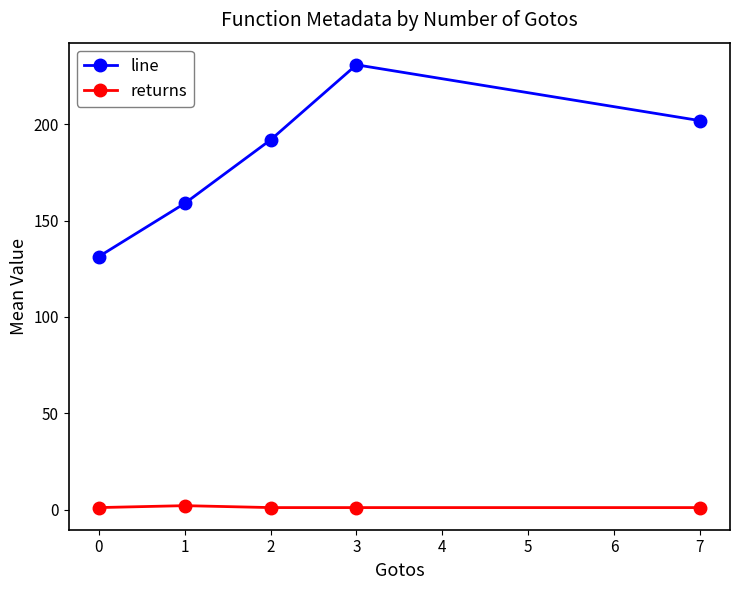

Is it true that line equals 41.4 at 1?

False